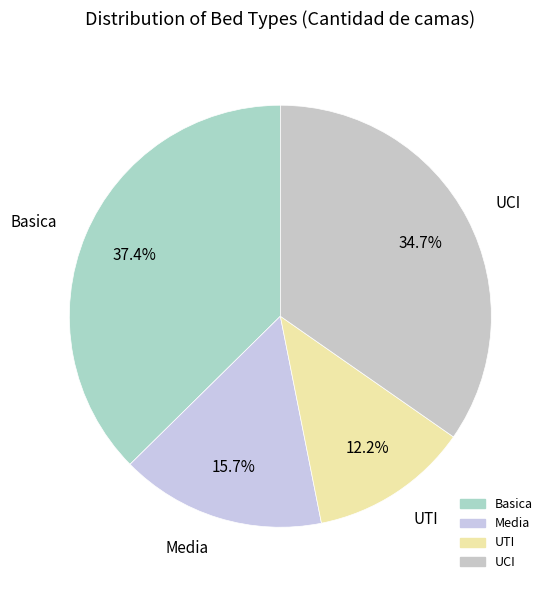

Does UTI account for over 50% of the chart?

No